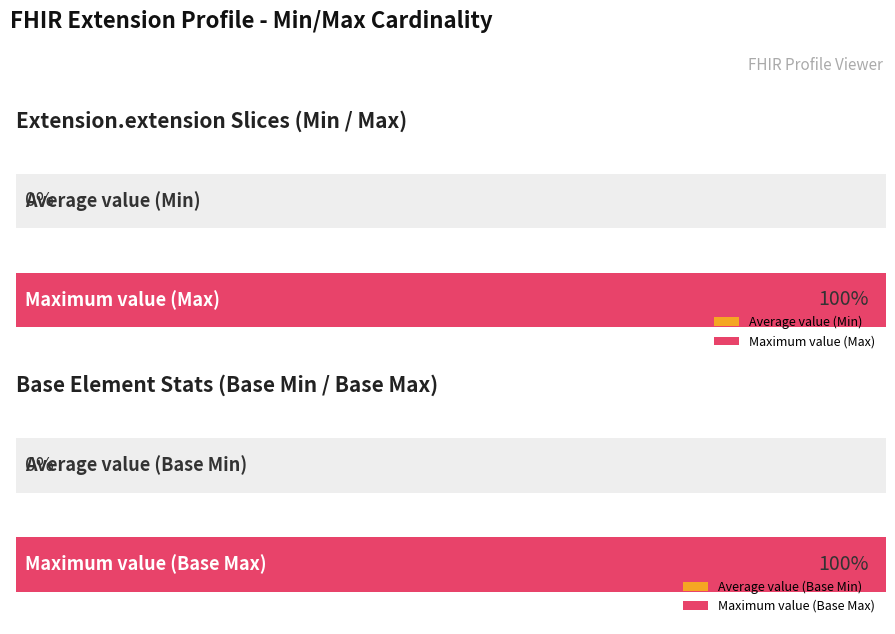

What is the difference between the highest and lowest values at Extension.extension (description)?

1